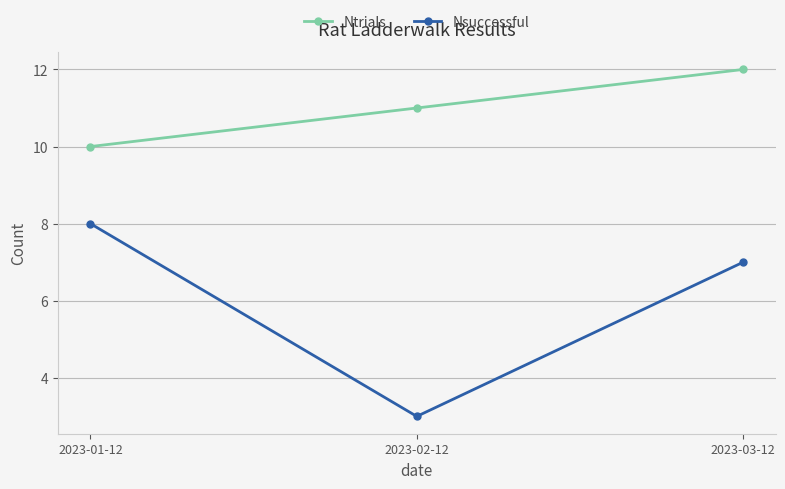

What is the total value across all series at 2023-01-12?

18